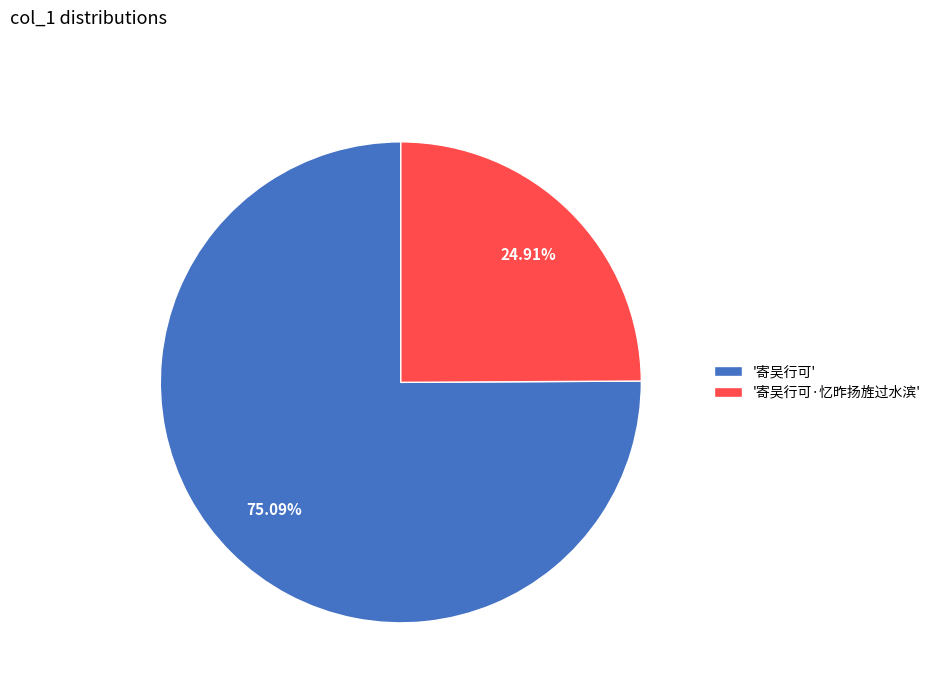

Approximately how many times larger is the value at '寄吴行可·忆昨扬旌过水滨' compared to '寄吴行可'?

0.3